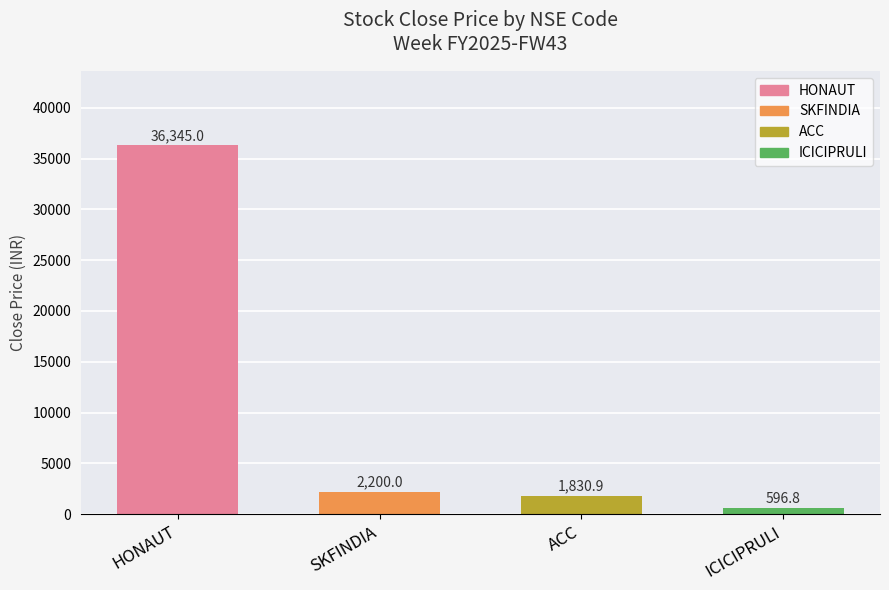

At which label does the data first exceed 2200?

HONAUT